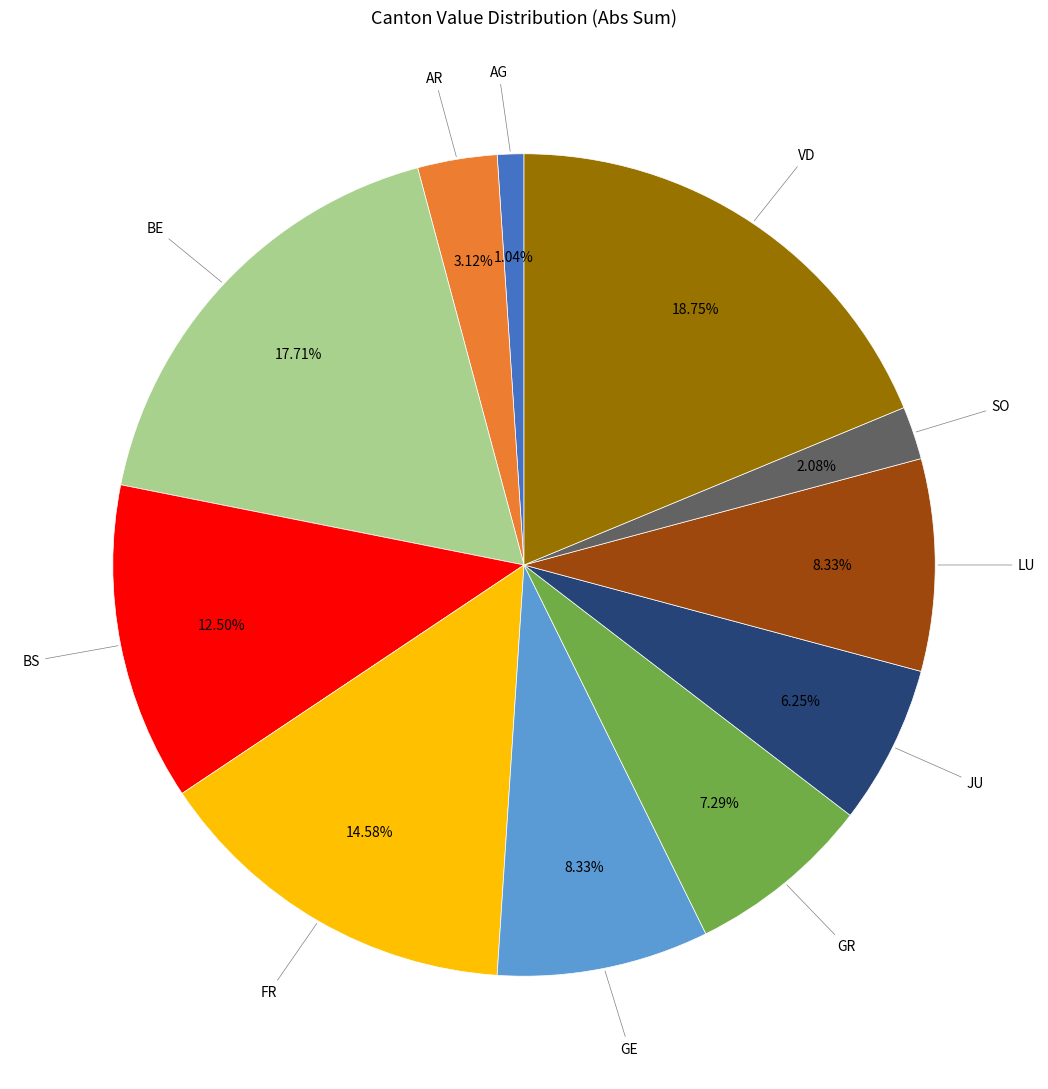

Is there a majority slice in this chart?

No